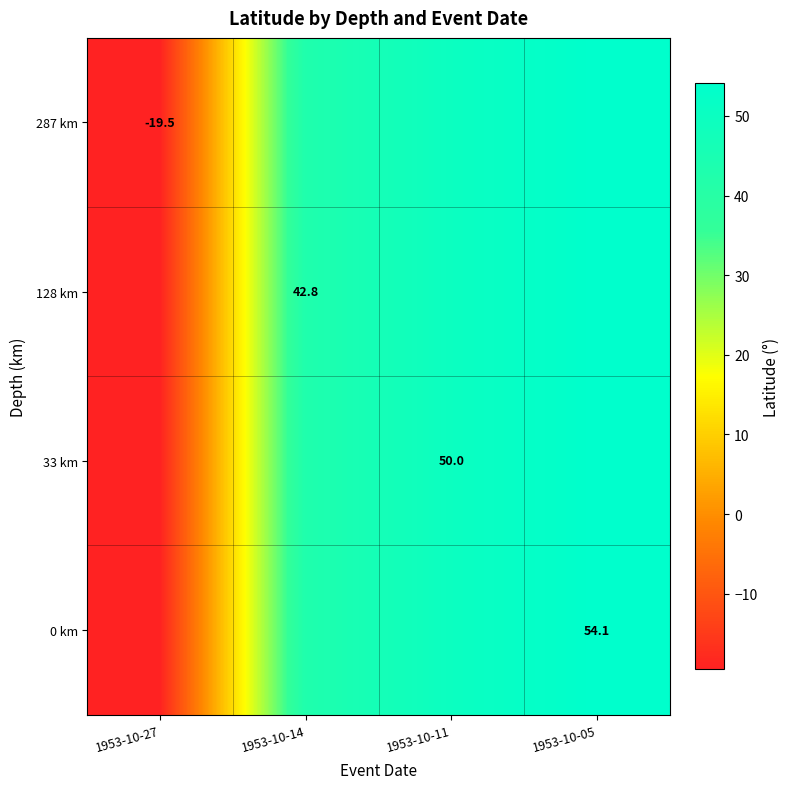

The value of 287 km at 1953-10-27 is -19.5. True or false?

True